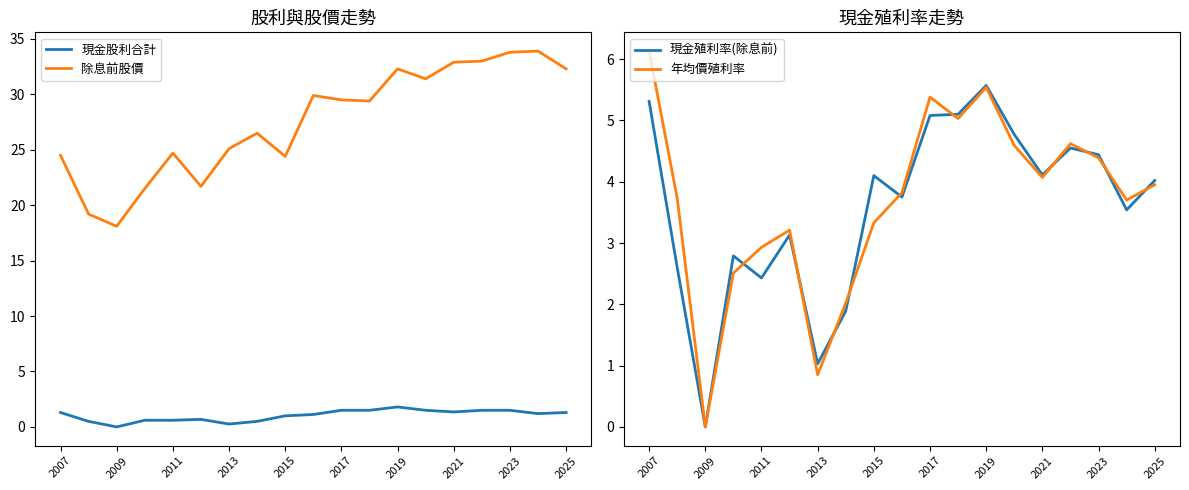

Reading left to right, extract all data points from this chart.

現金股利合計: 1.3	0.5	0.0	0.6	0.6	0.7	0.3	0.5	1.0	1.1	1.5	1.5	1.8	1.5	1.4	1.5	1.5	1.2	1.3
除息前股價: 24.5	19.2	18.1	21.5	24.7	21.7	25.1	26.5	24.4	29.9	29.5	29.4	32.3	31.4	32.9	33.0	33.8	33.9	32.3
現金殖利率(除息前): 5.3	2.6	0.0	2.8	2.4	3.1	1.0	1.9	4.1	3.8	5.1	5.1	5.6	4.8	4.1	4.5	4.4	3.5	4.0
年均價殖利率: 6.1	3.7	0.0	2.5	2.9	3.2	0.8	2.0	3.3	3.8	5.4	5.0	5.5	4.6	4.1	4.6	4.4	3.7	4.0